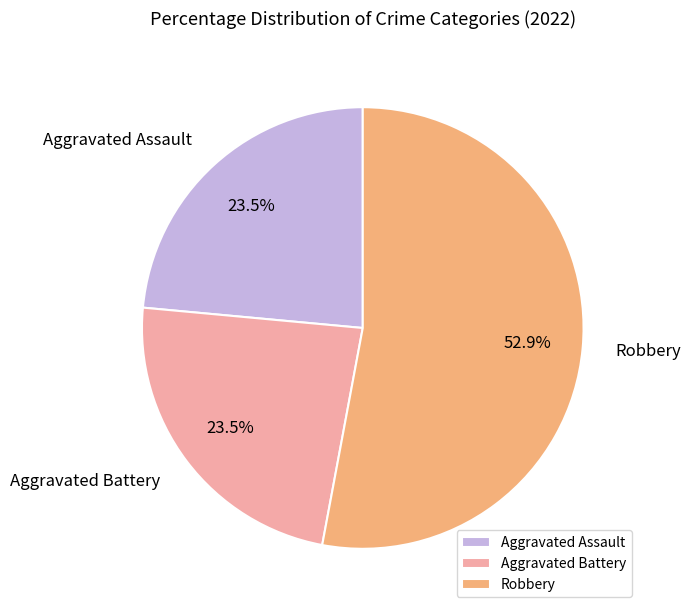

What percentage do Aggravated Assault and Robbery together represent?

76.5%